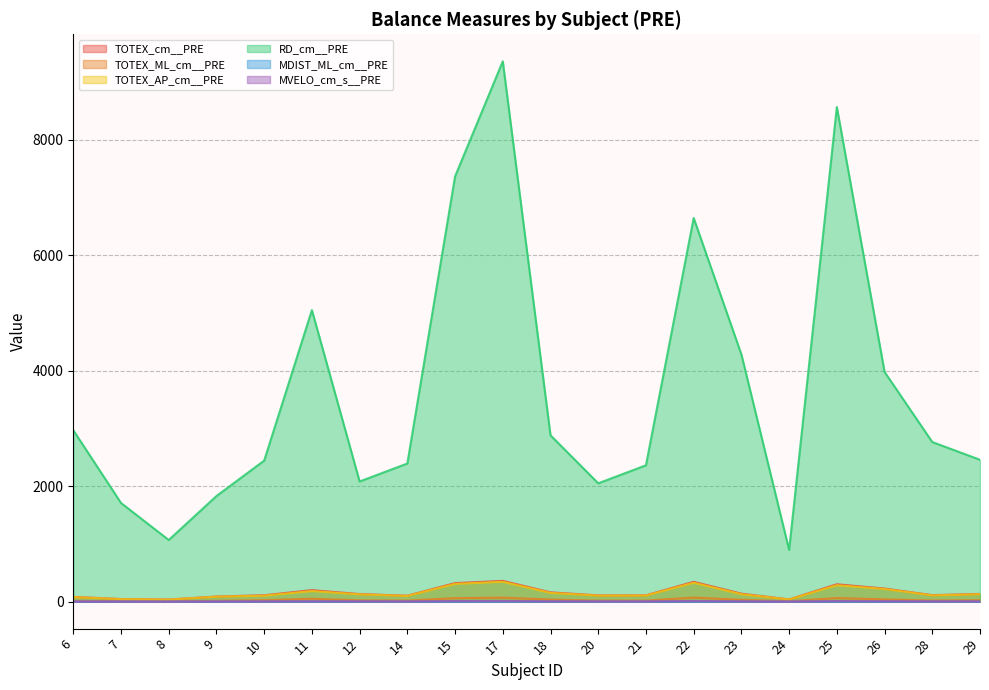

What is the greatest value displayed?

9362.9